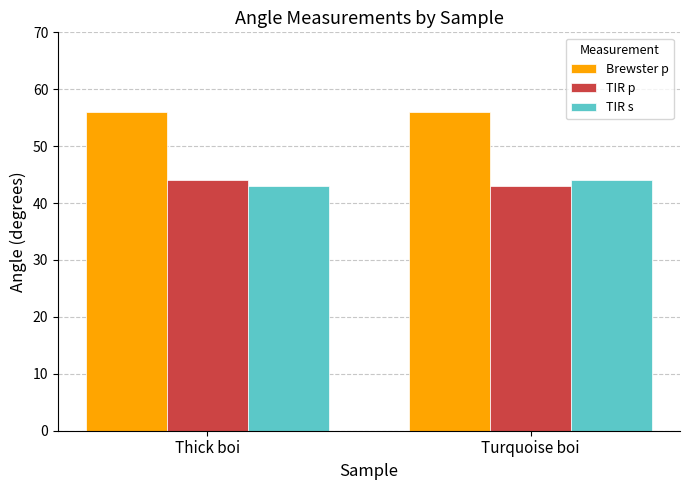

What is the spread (max minus min) of values at Turquoise boi?

13